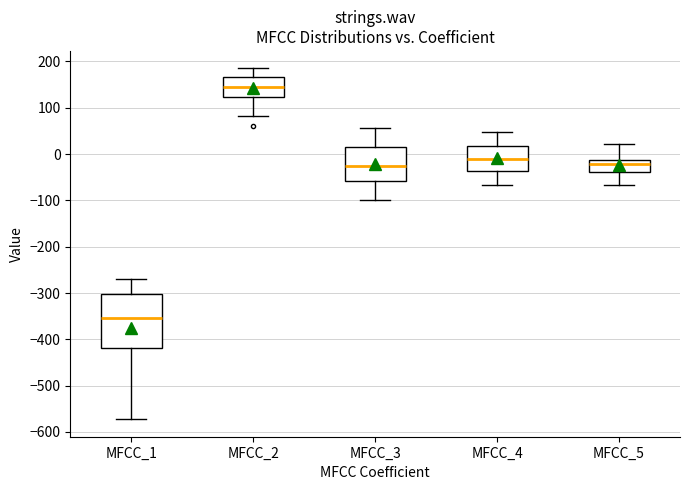

Where does the median line of the box for MFCC_4 sit on the y-axis? The values are not printed on the chart, so give them approximately, as read against the axis.

-10